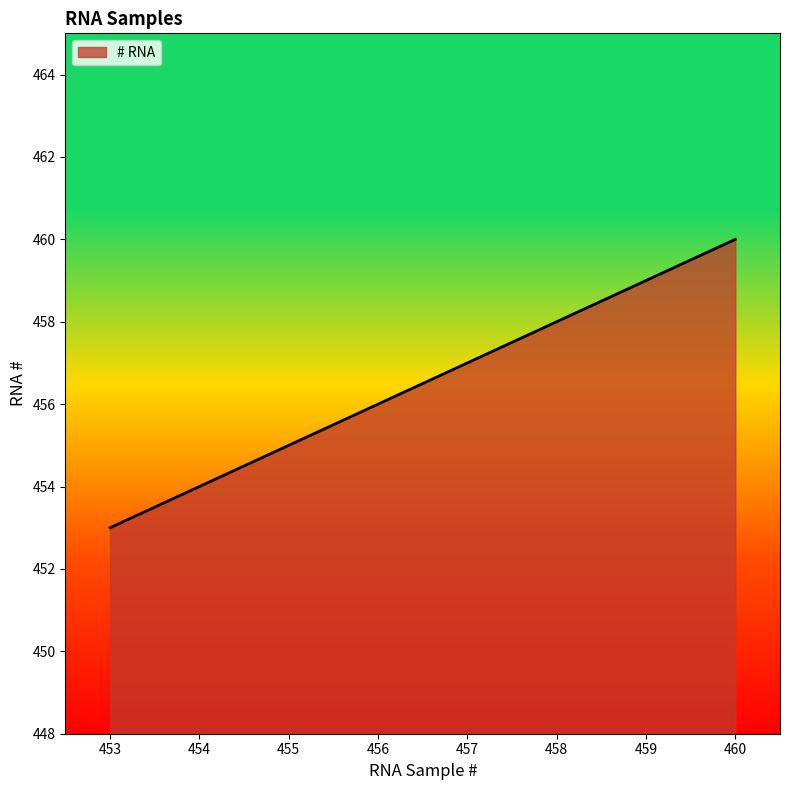

What is the approximate value at 459?

459